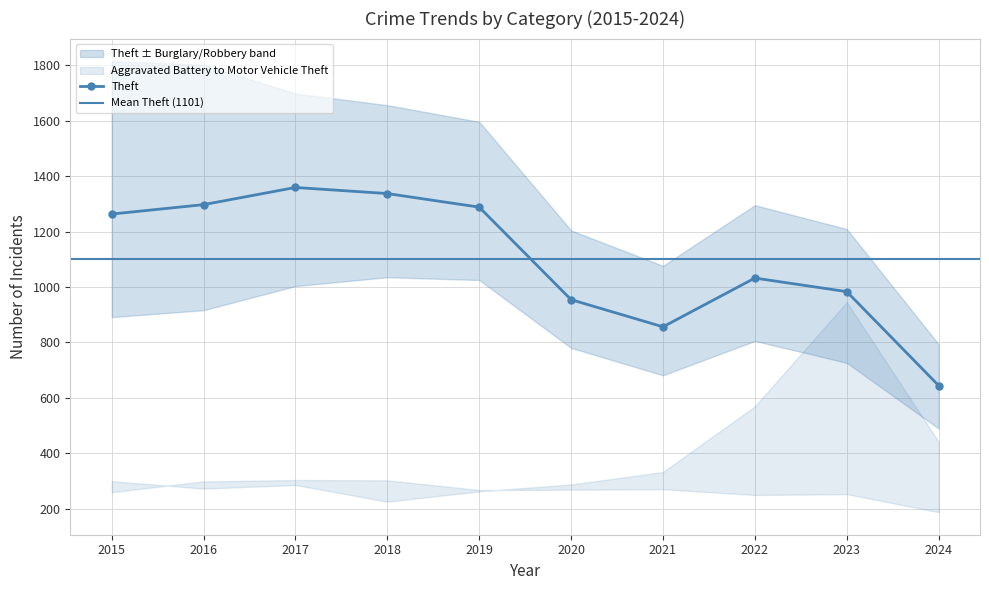

The Theft series shows 983 at 2023. True or false?

True